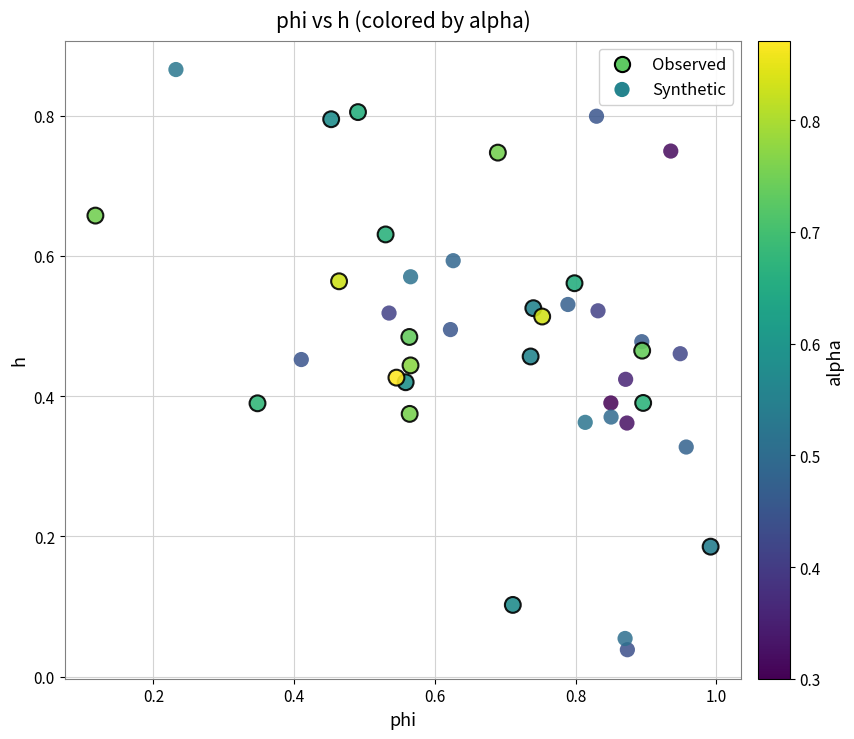

Which series reaches the minimum Y coordinate?

Synthetic